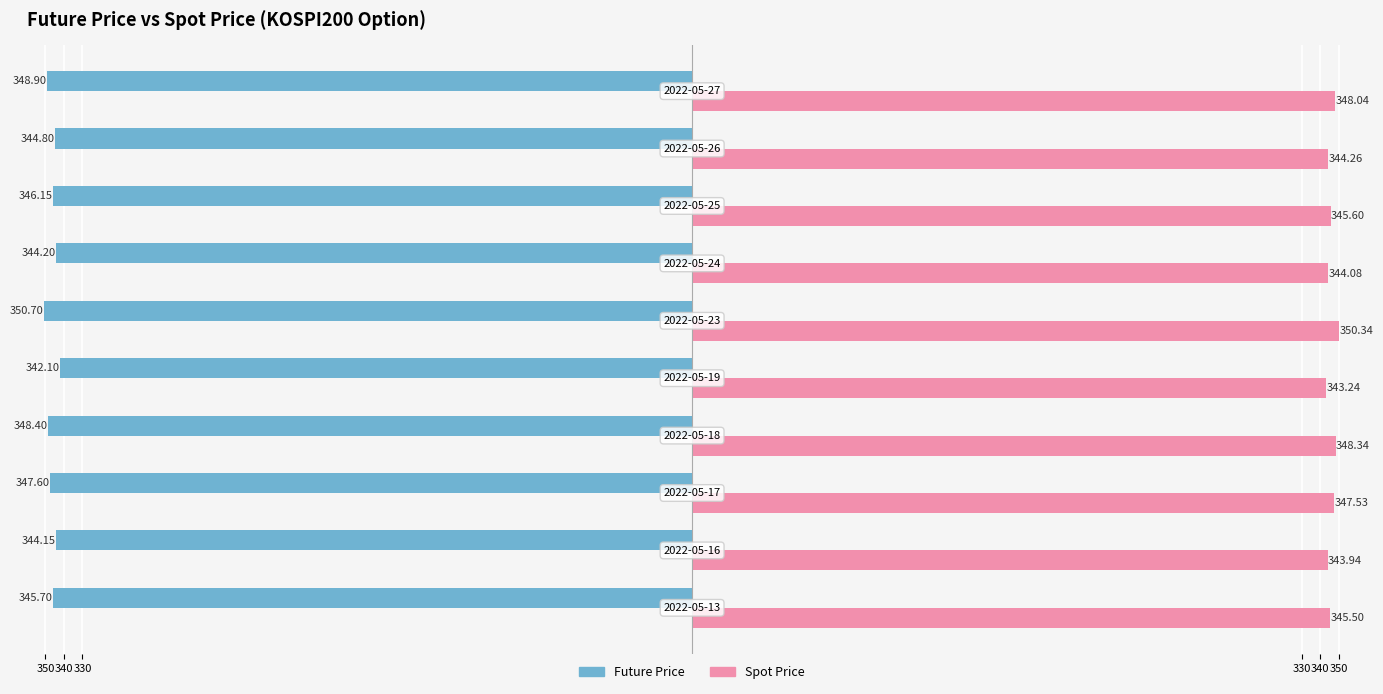

What are all the series names shown in the legend?

Future Price, Spot Price